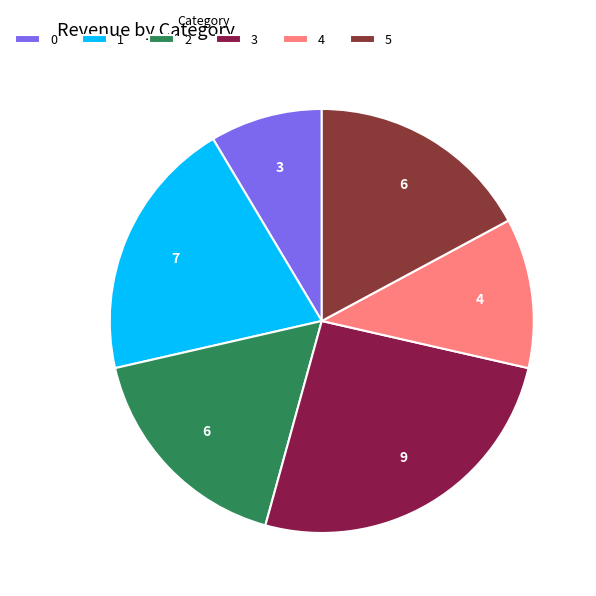

To the nearest percent, what is the average slice percentage?

17%